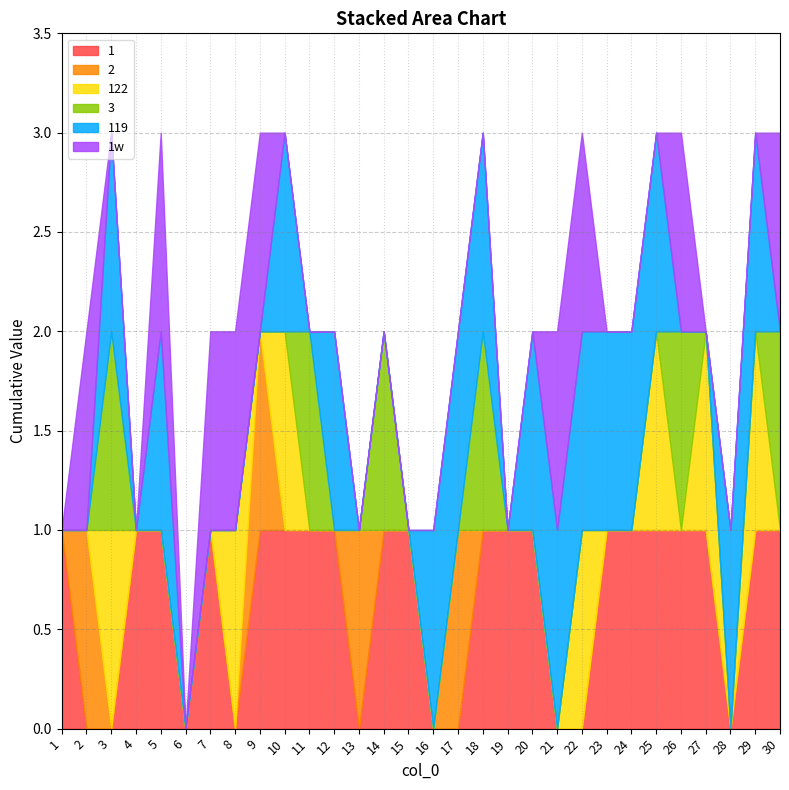

At which category does 1w reach its first local peak?

2